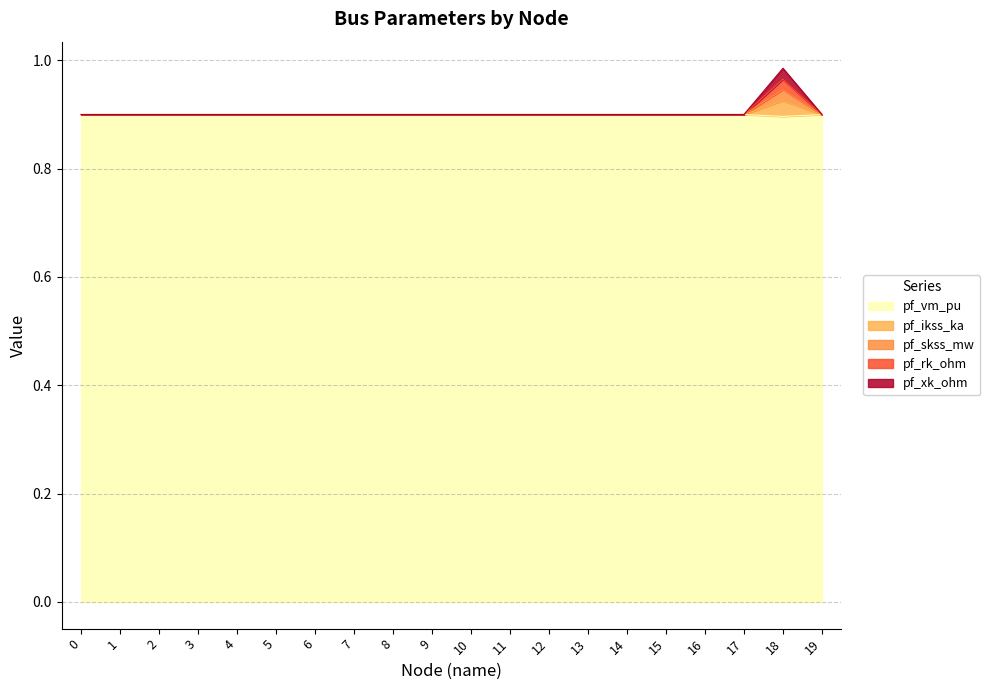

The pf_vm_pu series shows 1.5 at 11. True or false?

False